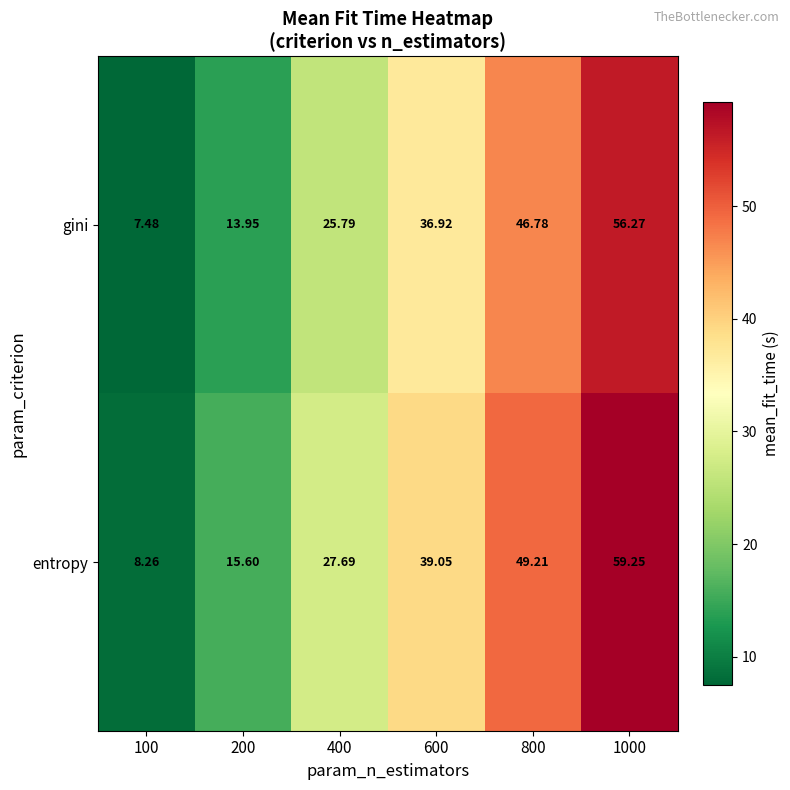

Rank the series by their maximum value, from highest to lowest.

entropy, gini